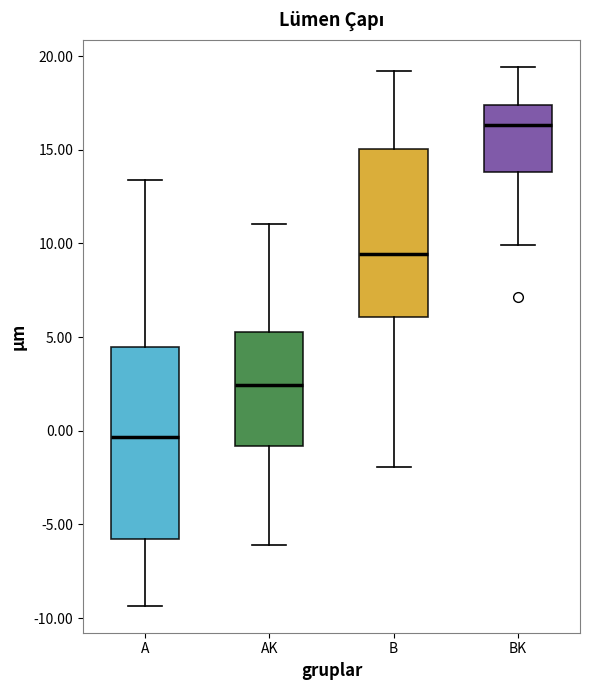

Which box's median line is the highest?

BK